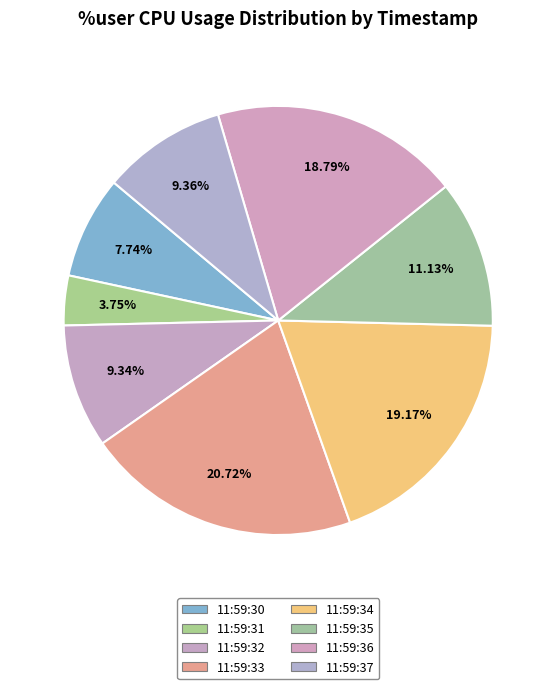

What is the largest slice in the pie chart?

11:59:33